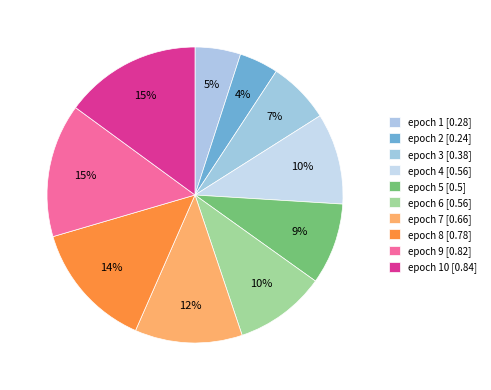

How many segments does this pie chart have?

10